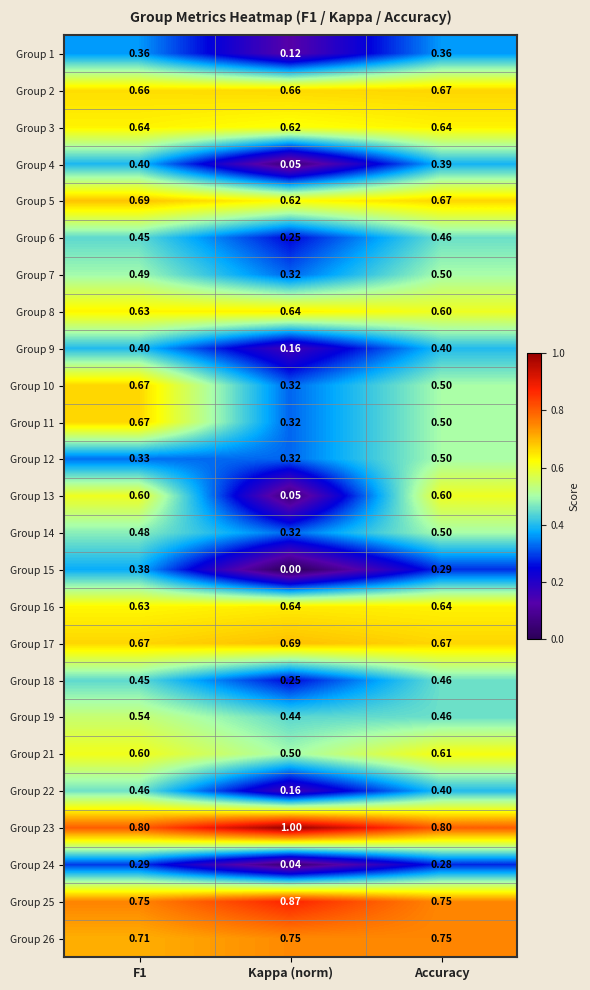

Which category has the highest value in the Group 2 series?

Accuracy